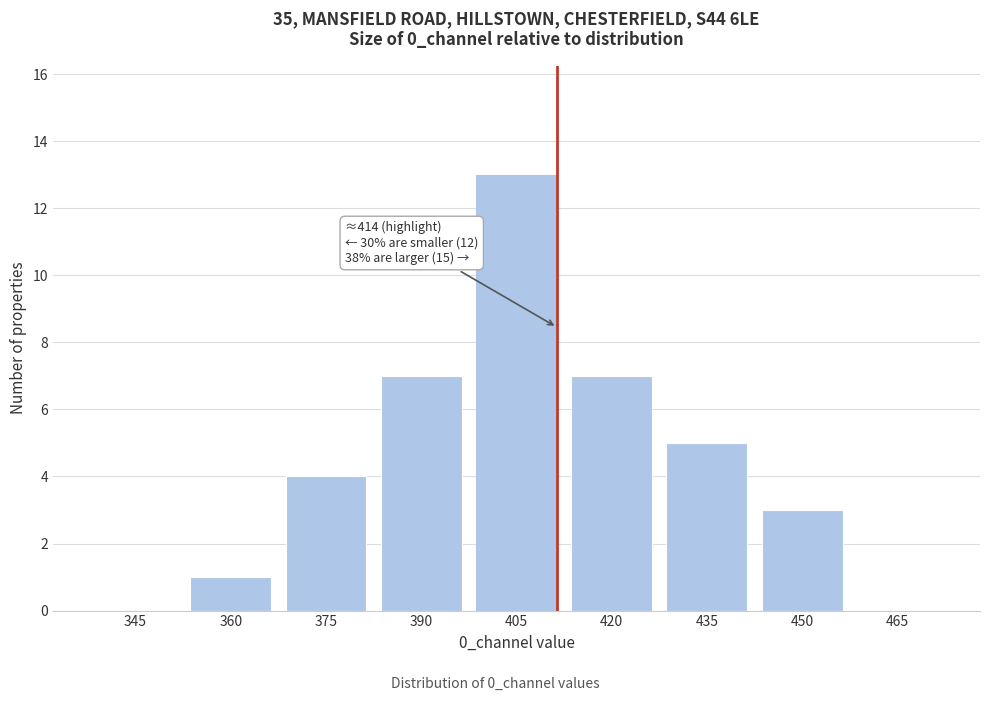

Reading left to right, transcribe all the data shown in this chart.

345=0	360=1	375=4	390=7	405=13	420=7	435=5	450=3	465=0